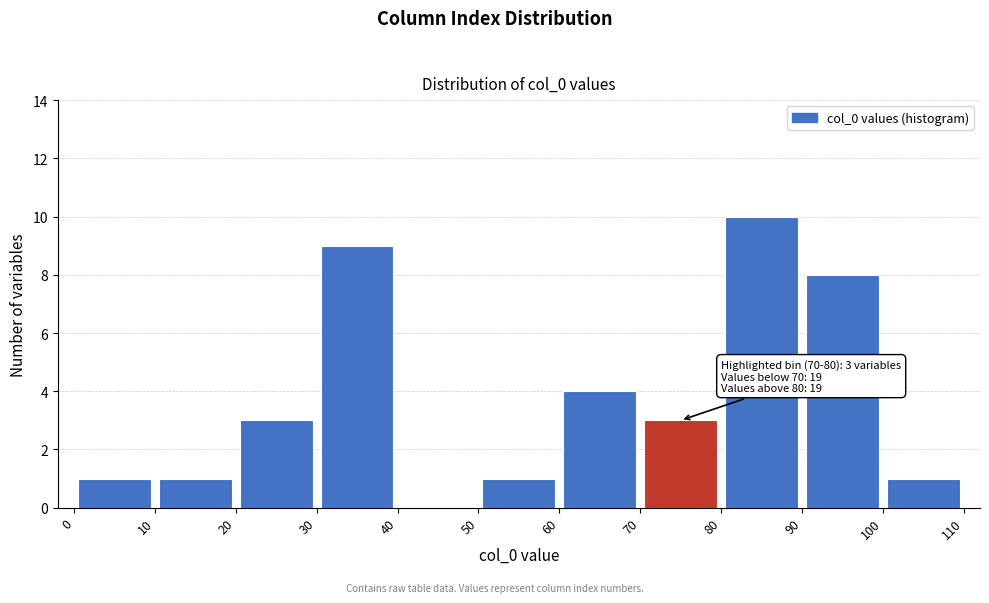

Which range on the x-axis has the tallest bar?

80 to 90